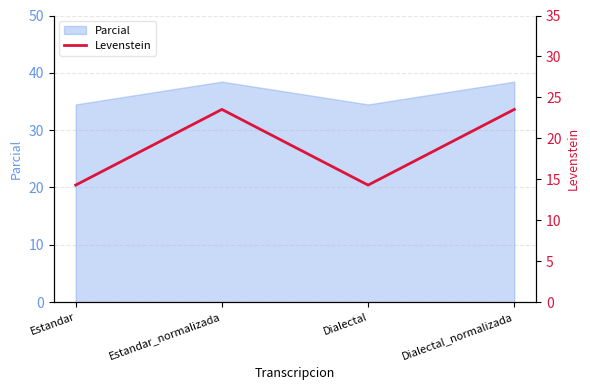

How many interior local valleys does the Parcial series have?

1